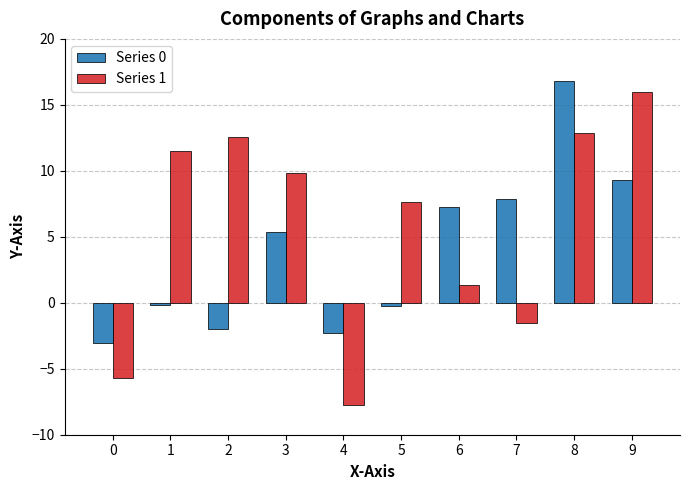

What is the spread (max minus min) of values at 9?

6.7